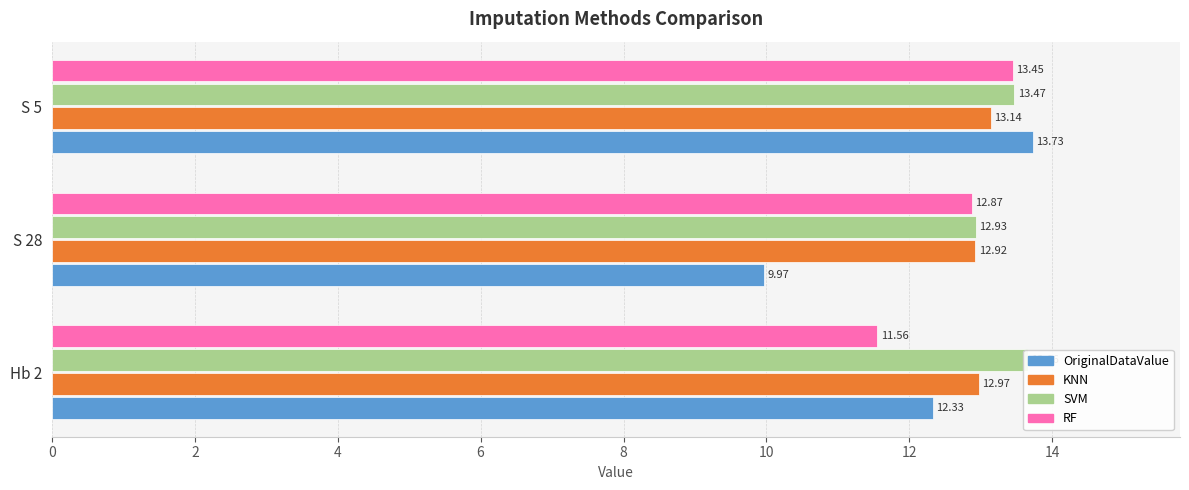

Count the number of categories in the chart.

3